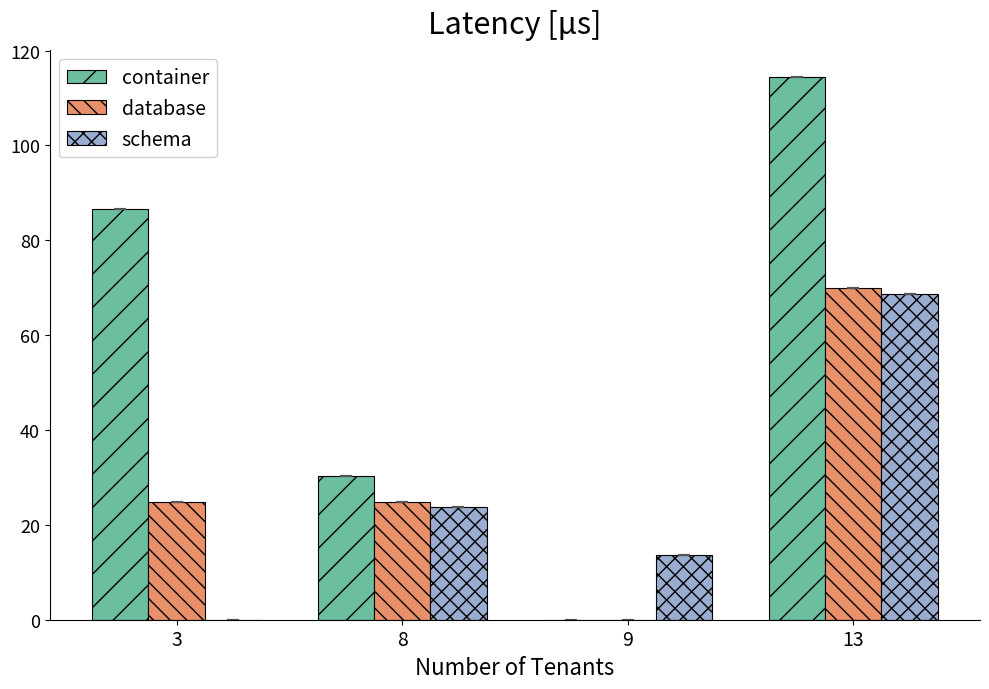

Reading left to right, what are all the values shown in this chart?

container: 86.7	30.3	0.0	114.5
database: 24.9	24.9	0.0	69.9
schema: 0.0	23.8	13.6	68.8